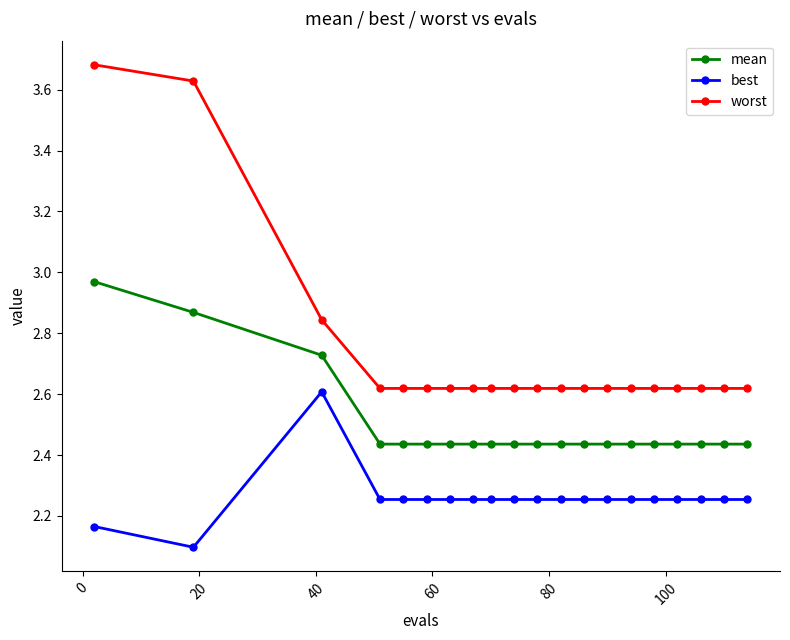

What is the lowest value of the best series?

2.1